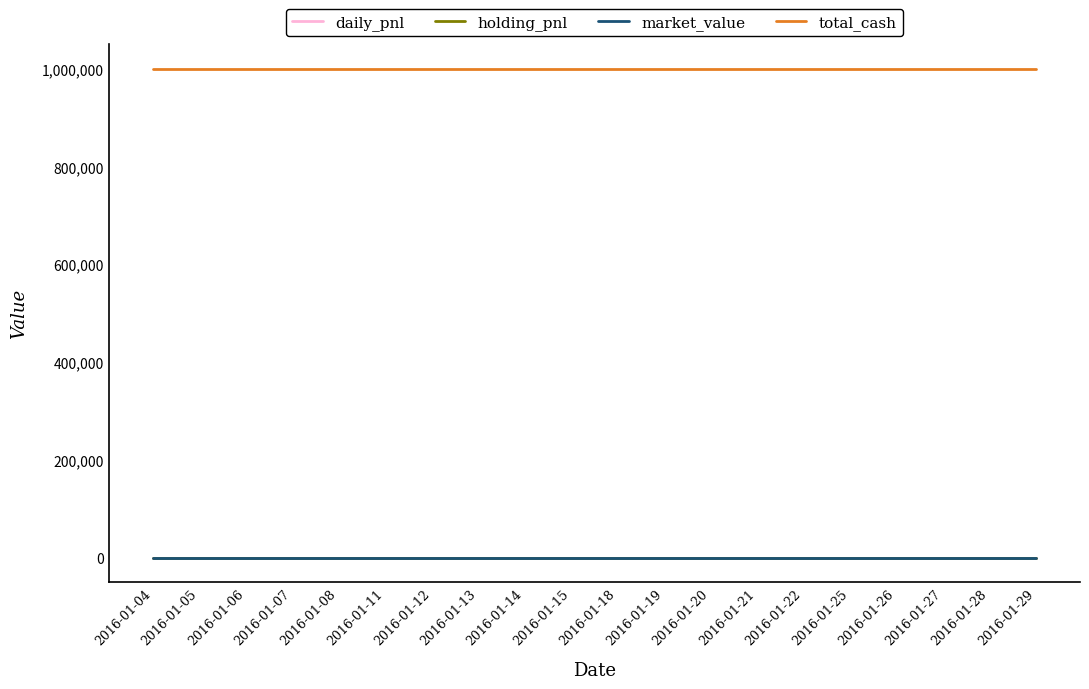

Which category has the lowest value in the market_value series?

2016-01-04